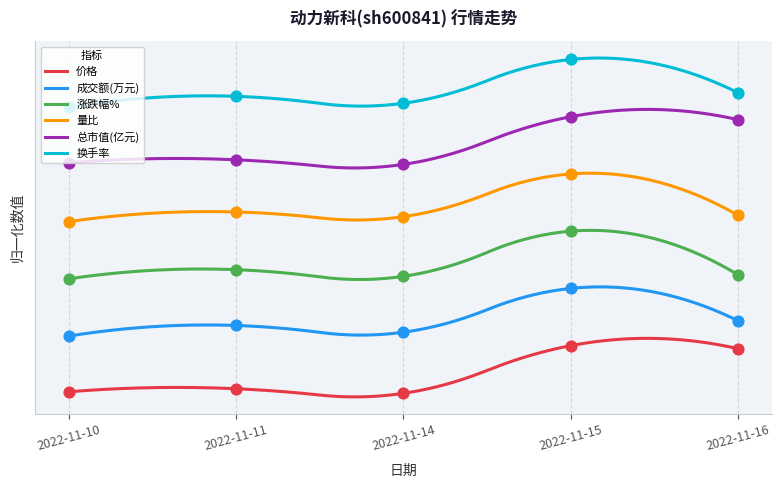

What is the total value across all series at 2022-11-16?

20.7